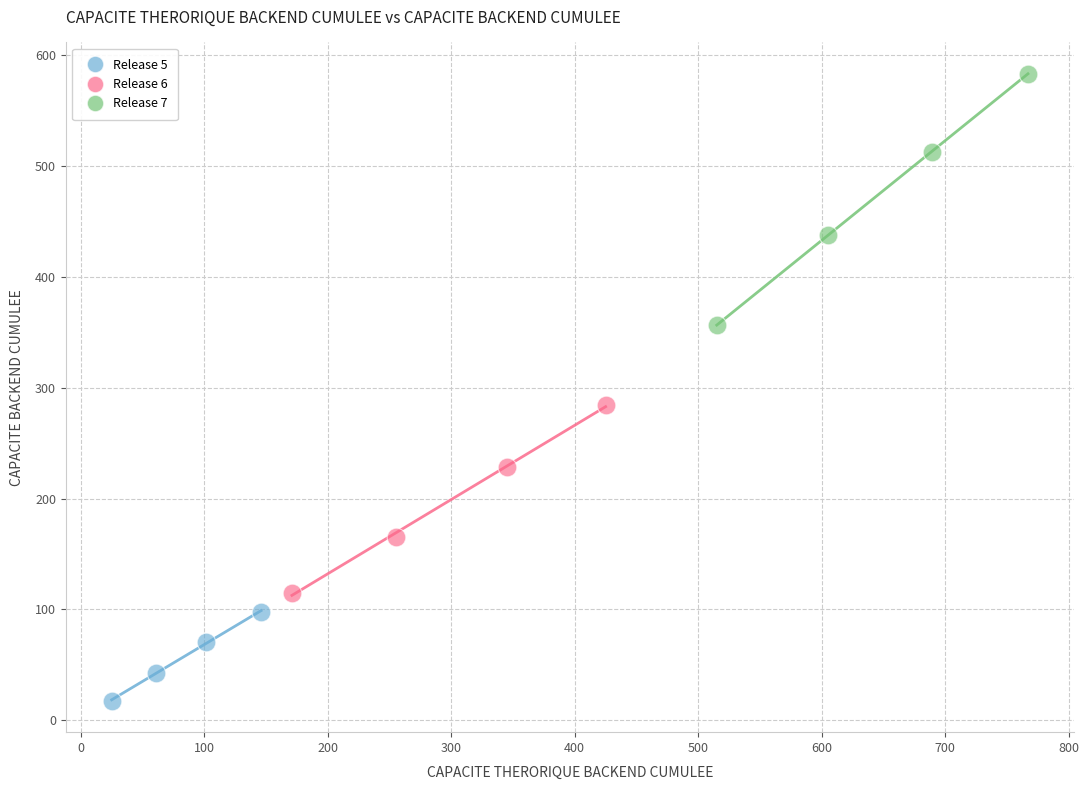

Which series reaches the minimum Y coordinate?

Release 5